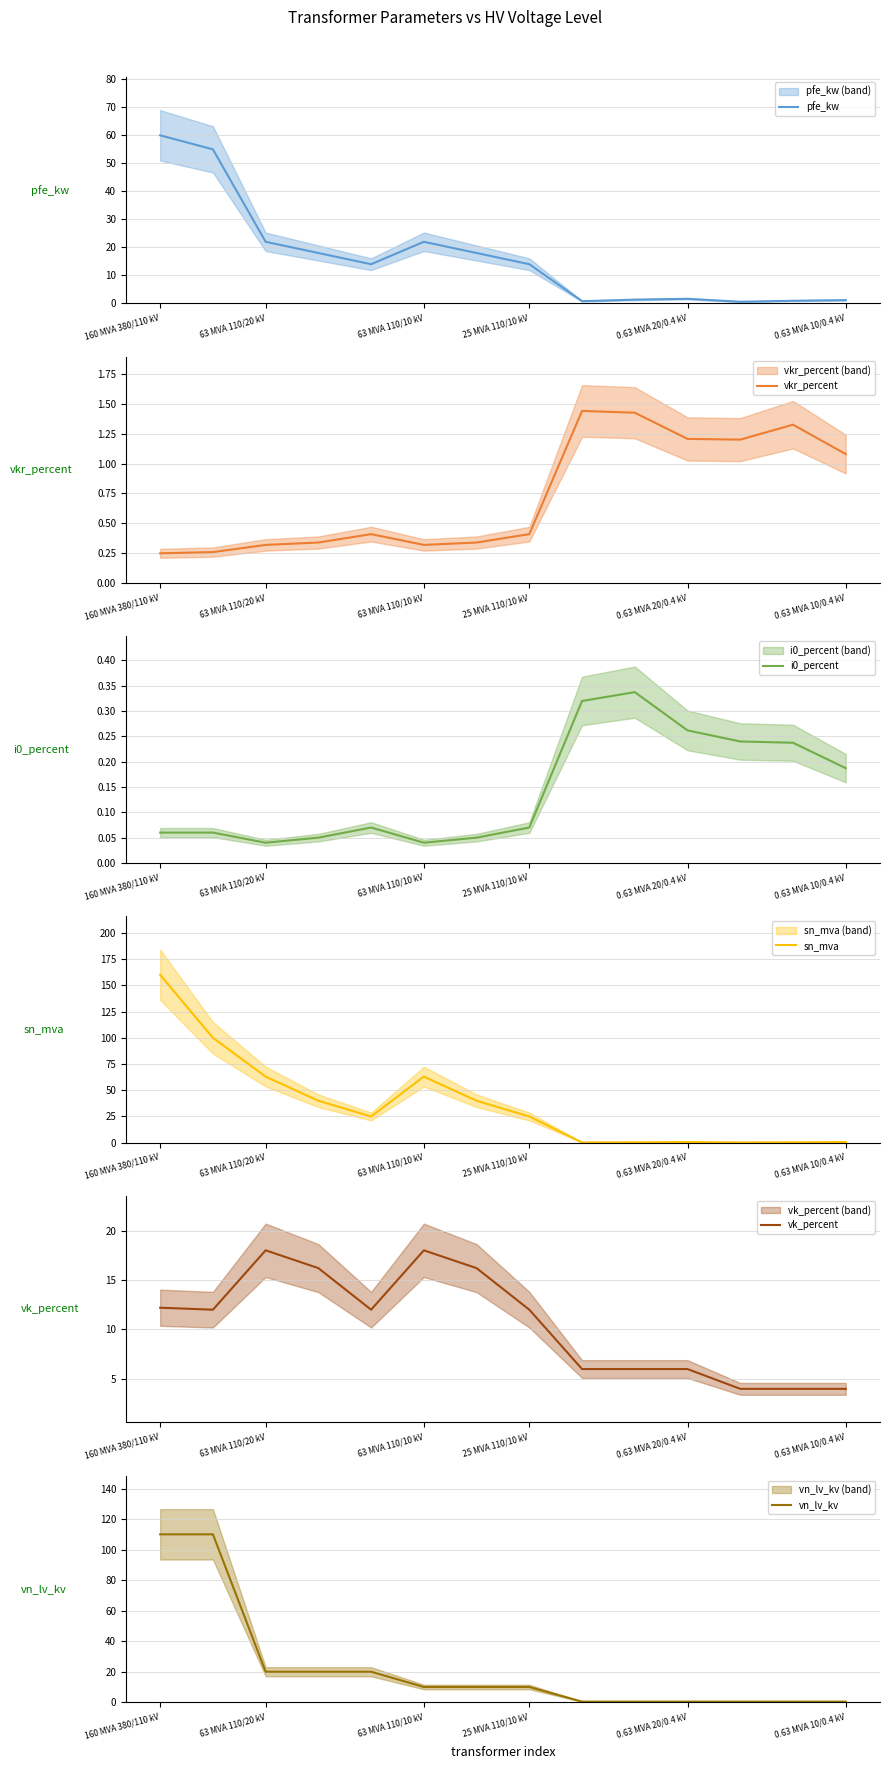

True or false: pfe_kw has a value of 35.2 at 63 MVA 110/20 kV.

False